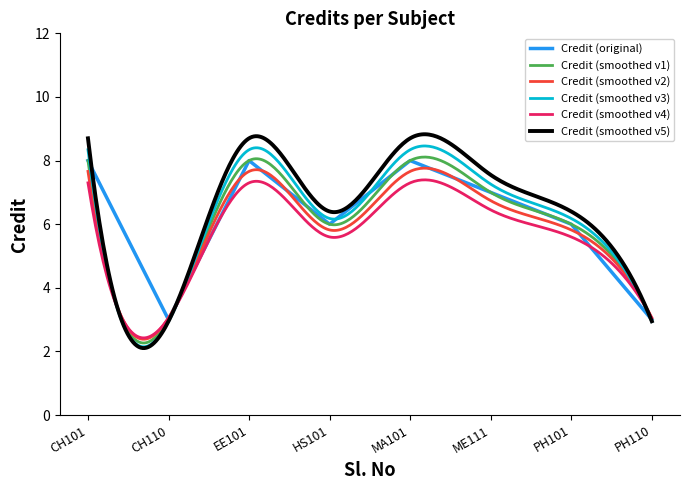

How many points are lower than both their immediate neighbors (excluding endpoints)?

2